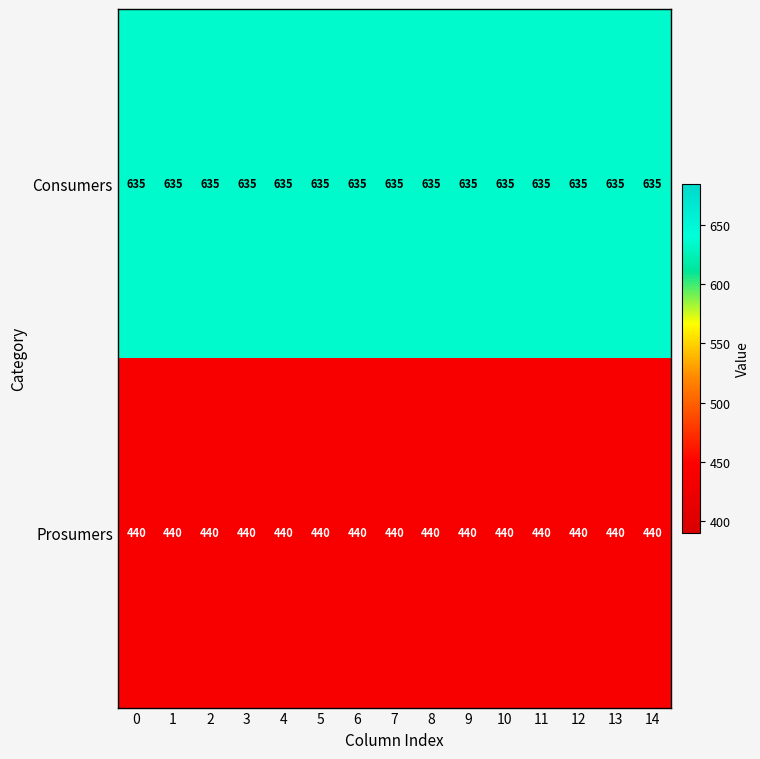

What is the sum of the Consumers values at 8 and 2?

1270